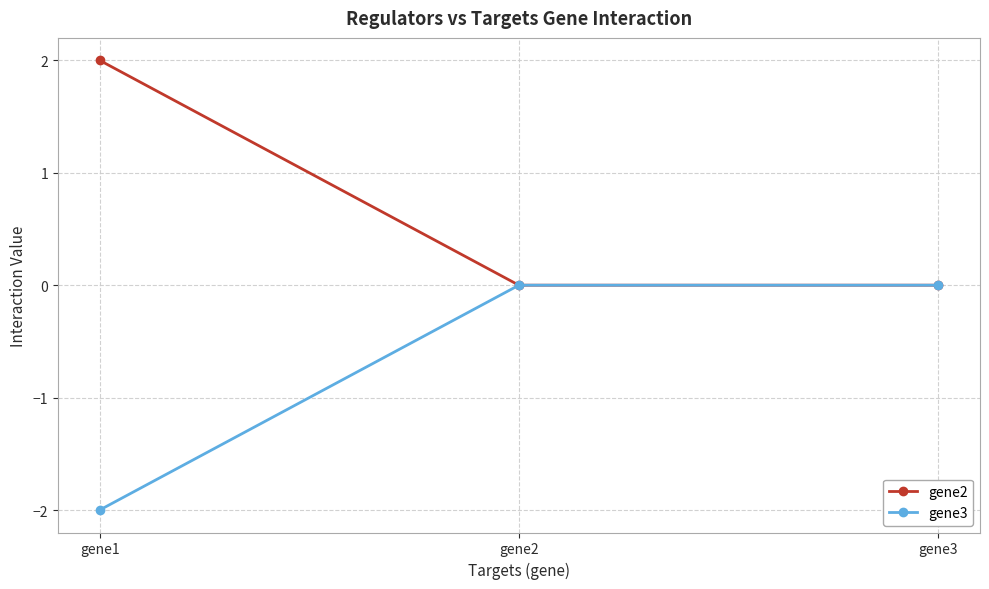

What are all the series names shown in the legend?

gene2, gene3